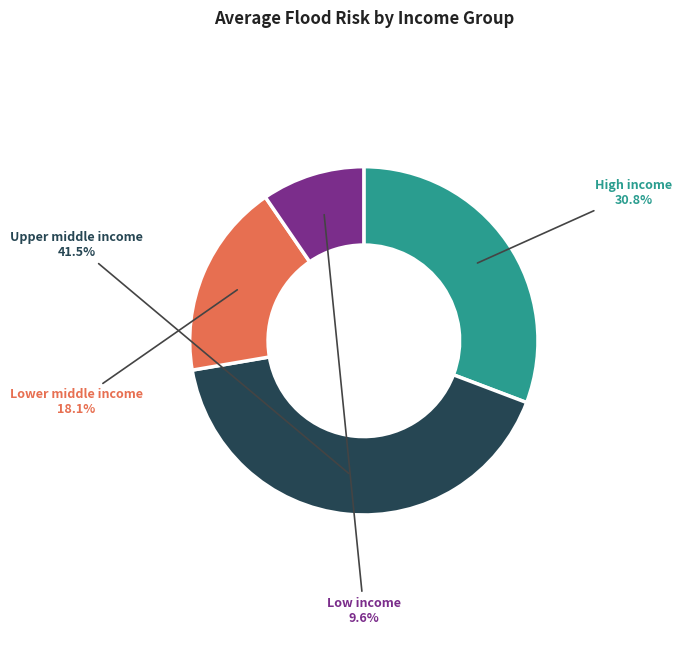

Is there a majority slice in this chart?

No